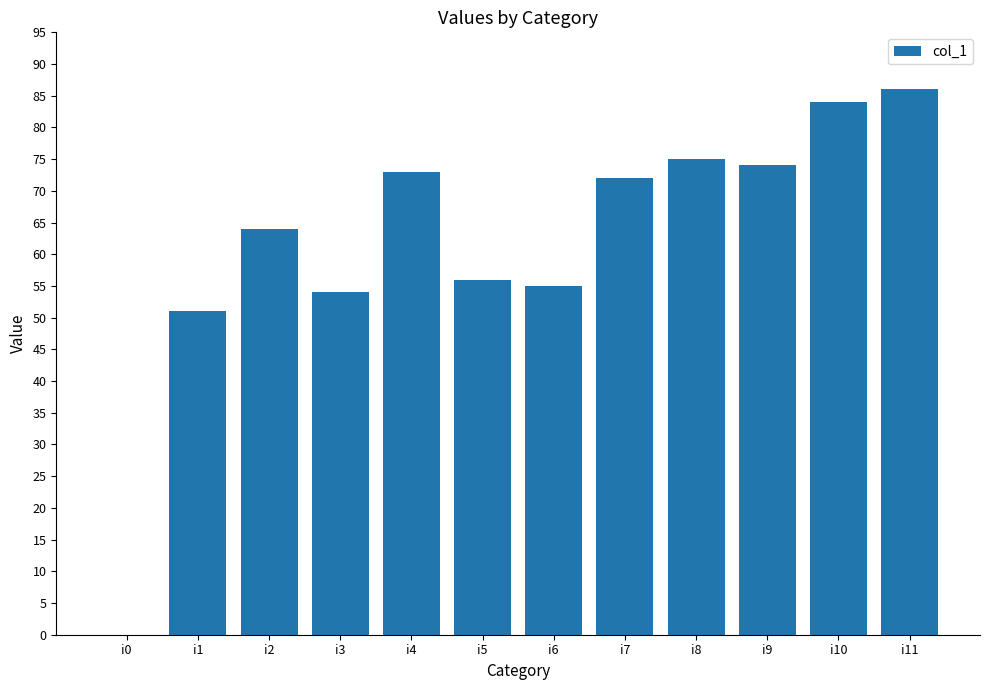

Which label corresponds to the largest value in the chart?

i11